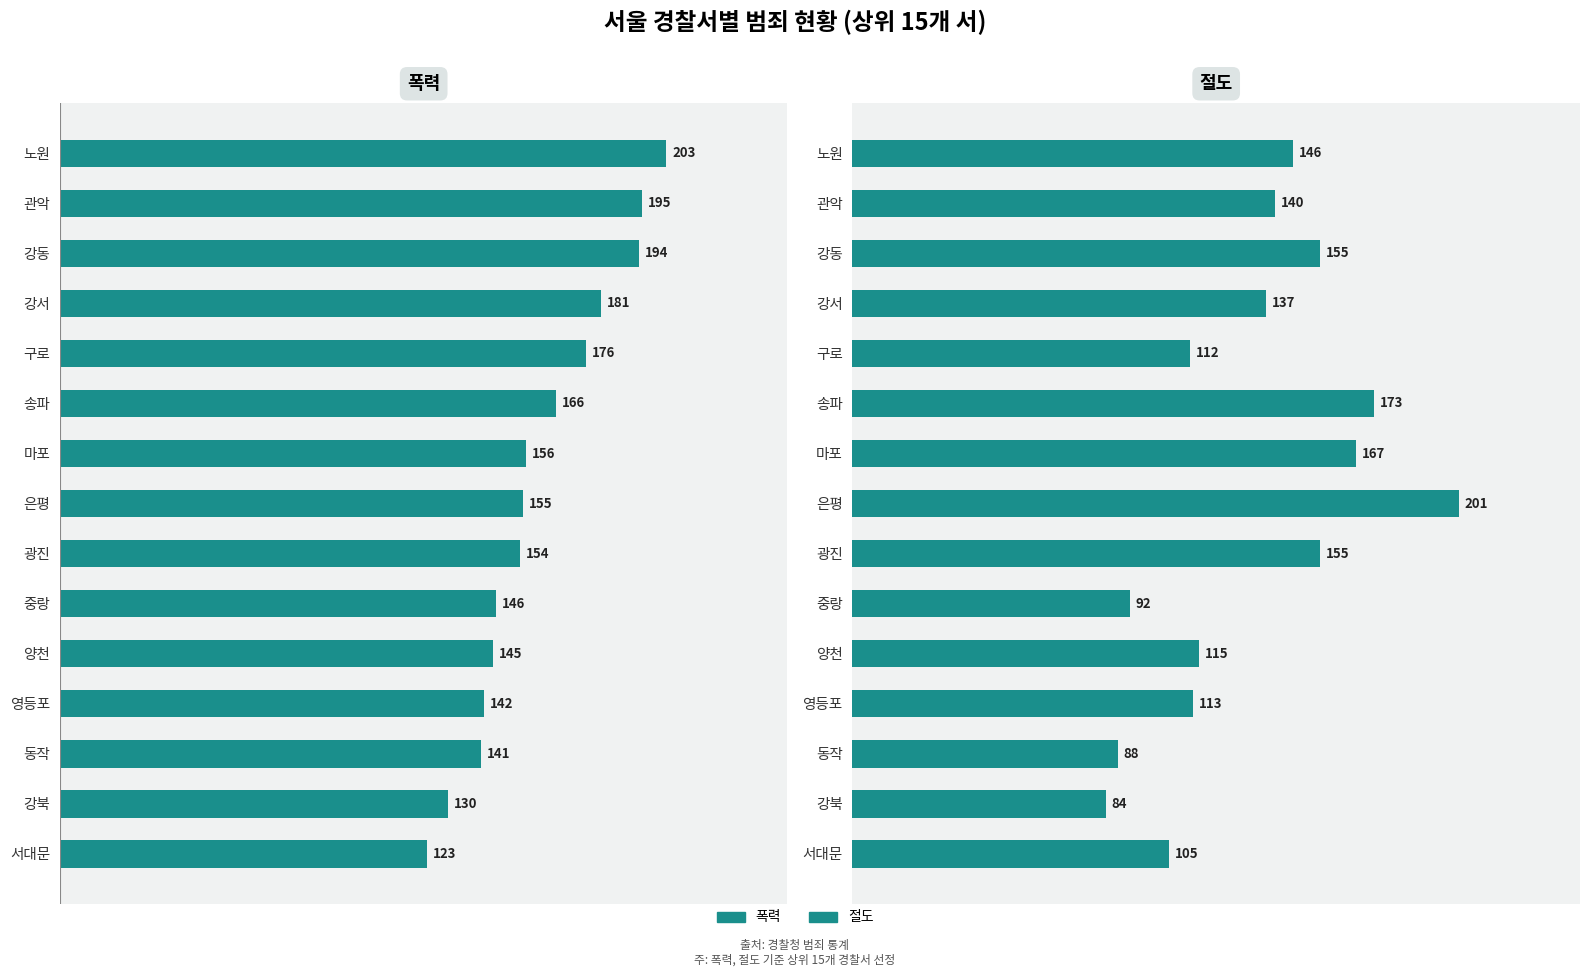

Reading left to right, transcribe all the data shown in this chart.

폭력: 203	195	194	181	176	166	156	155	154	146	145	142	141	130	123
절도: 146	140	155	137	112	173	167	201	155	92	115	113	88	84	105